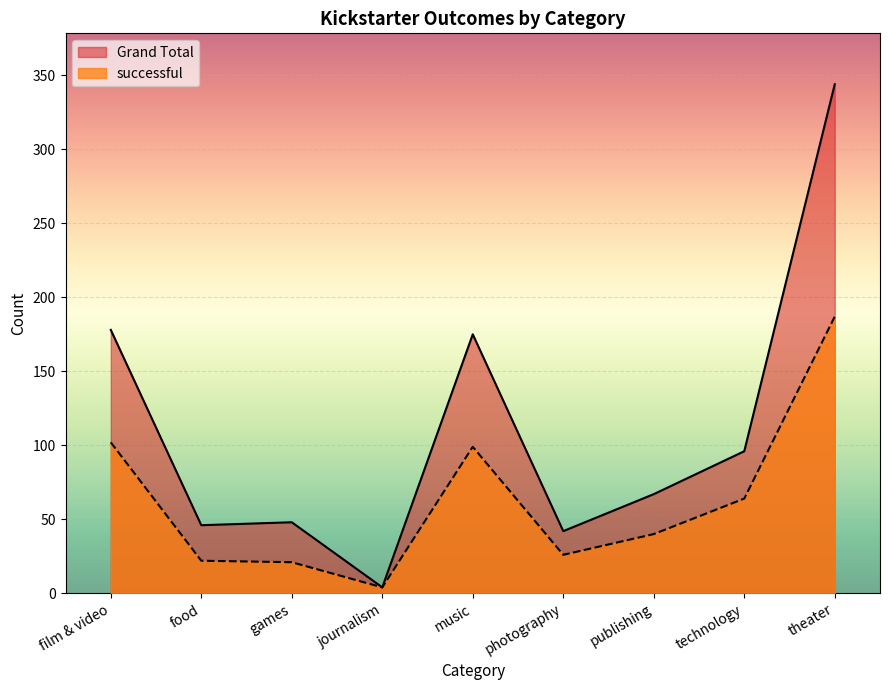

Does the chart display data point markers on the line(s)?

No